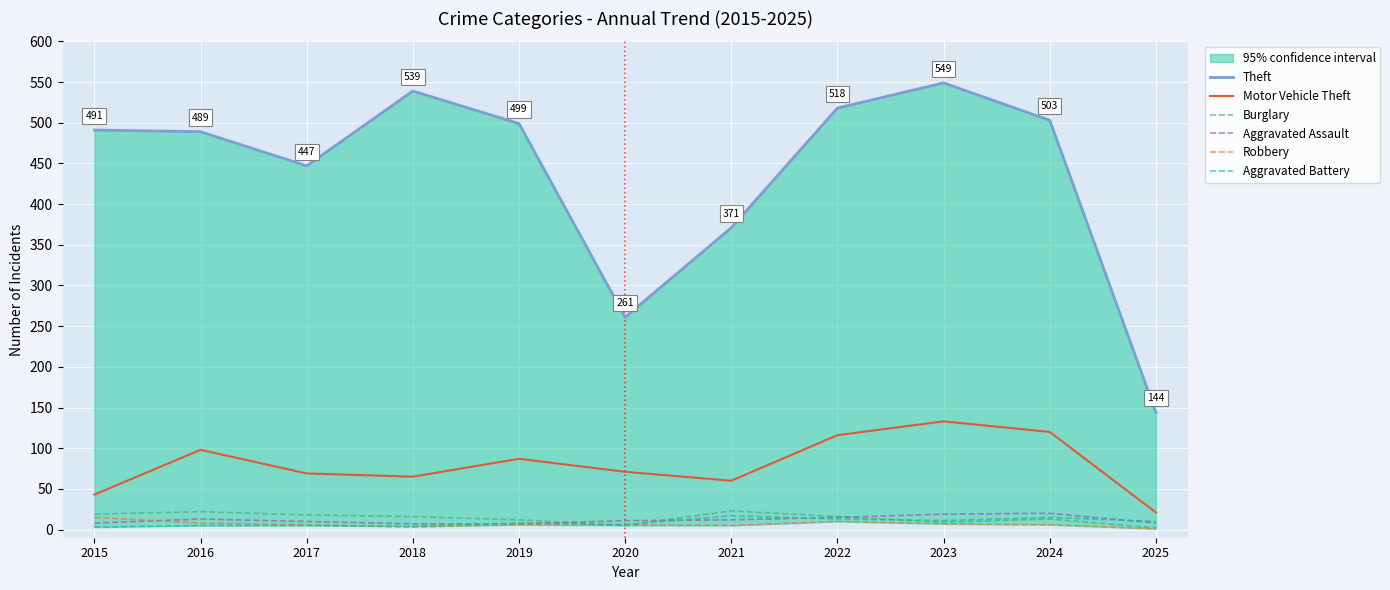

Where is the first local maximum for Aggravated Assault?

2016